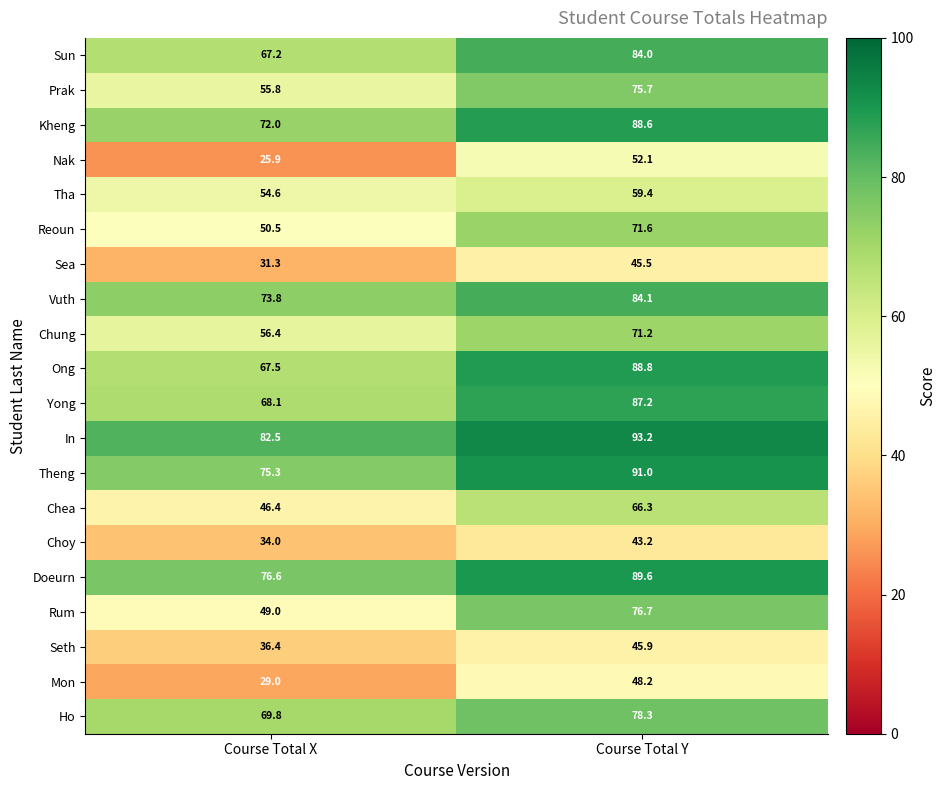

What is the average value of the Sun series?

75.6